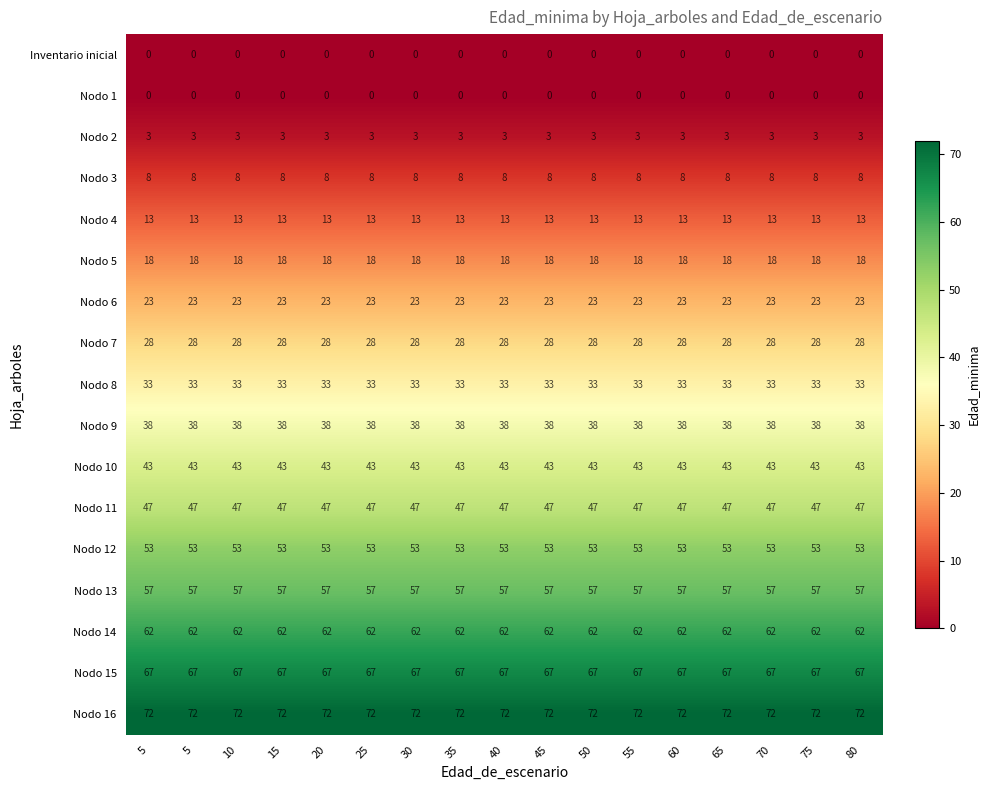

The value of Nodo 1 at 5 is 0. True or false?

True